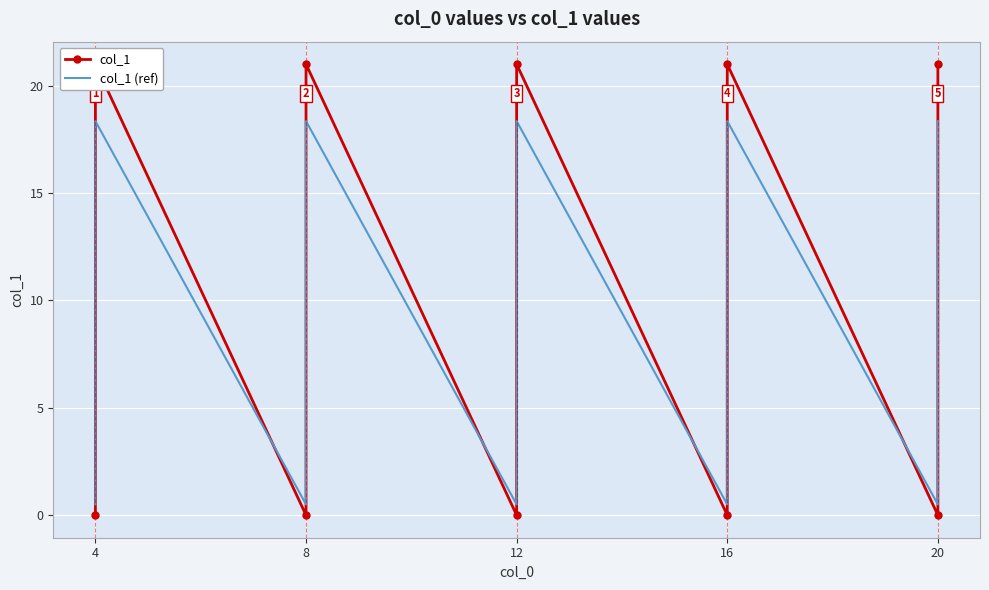

The value of col_1 (ref) at 4 is 0.5. True or false?

True